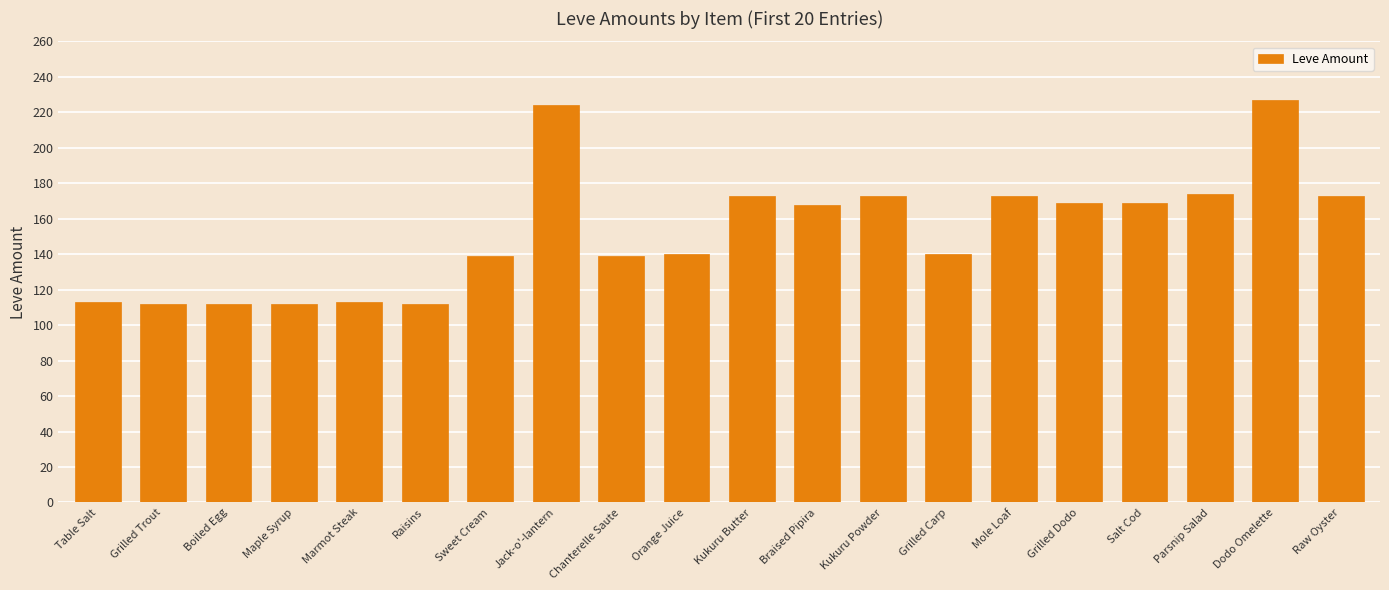

What position from the right is Mole Loaf?

6